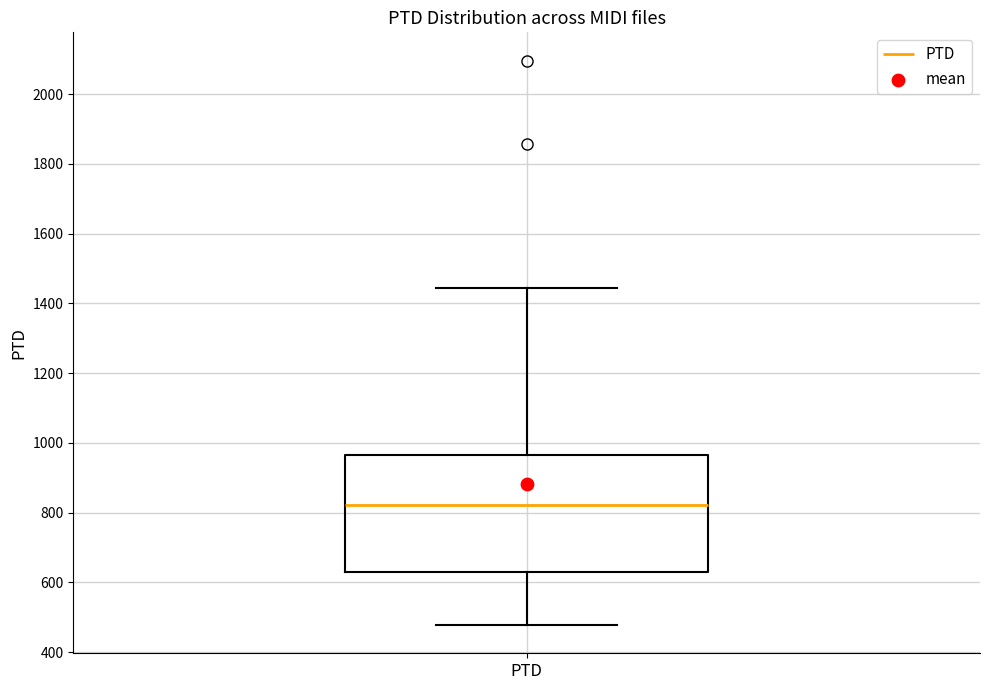

Read this box plot against the y-axis: the position of the median line, the range covered by the box, and the ends of both whiskers. The values are not printed on the chart, so give them approximately, as read against the axis.

median 820, box 620 to 960, whiskers 480 to 1440